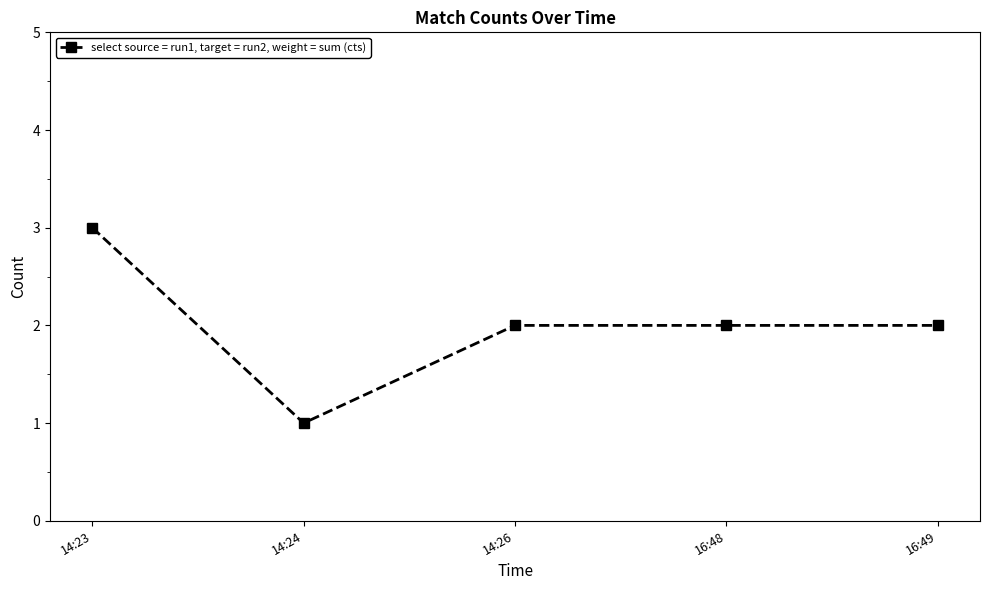

Where does the data first go above 2?

14:23